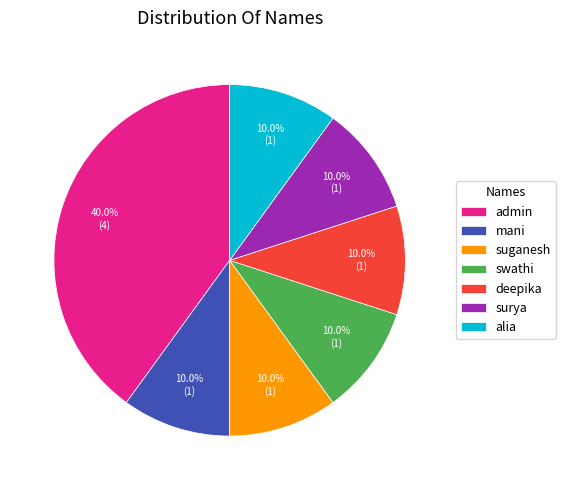

Does alia represent more than half of the total?

No